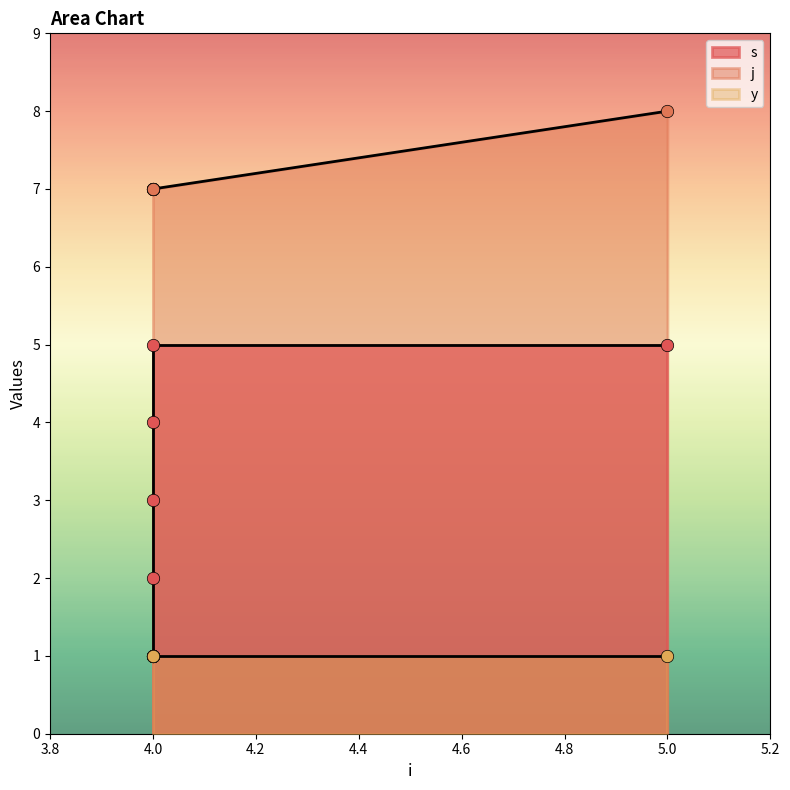

Is the value of j at 4 greater than the value of s at 4?

Yes